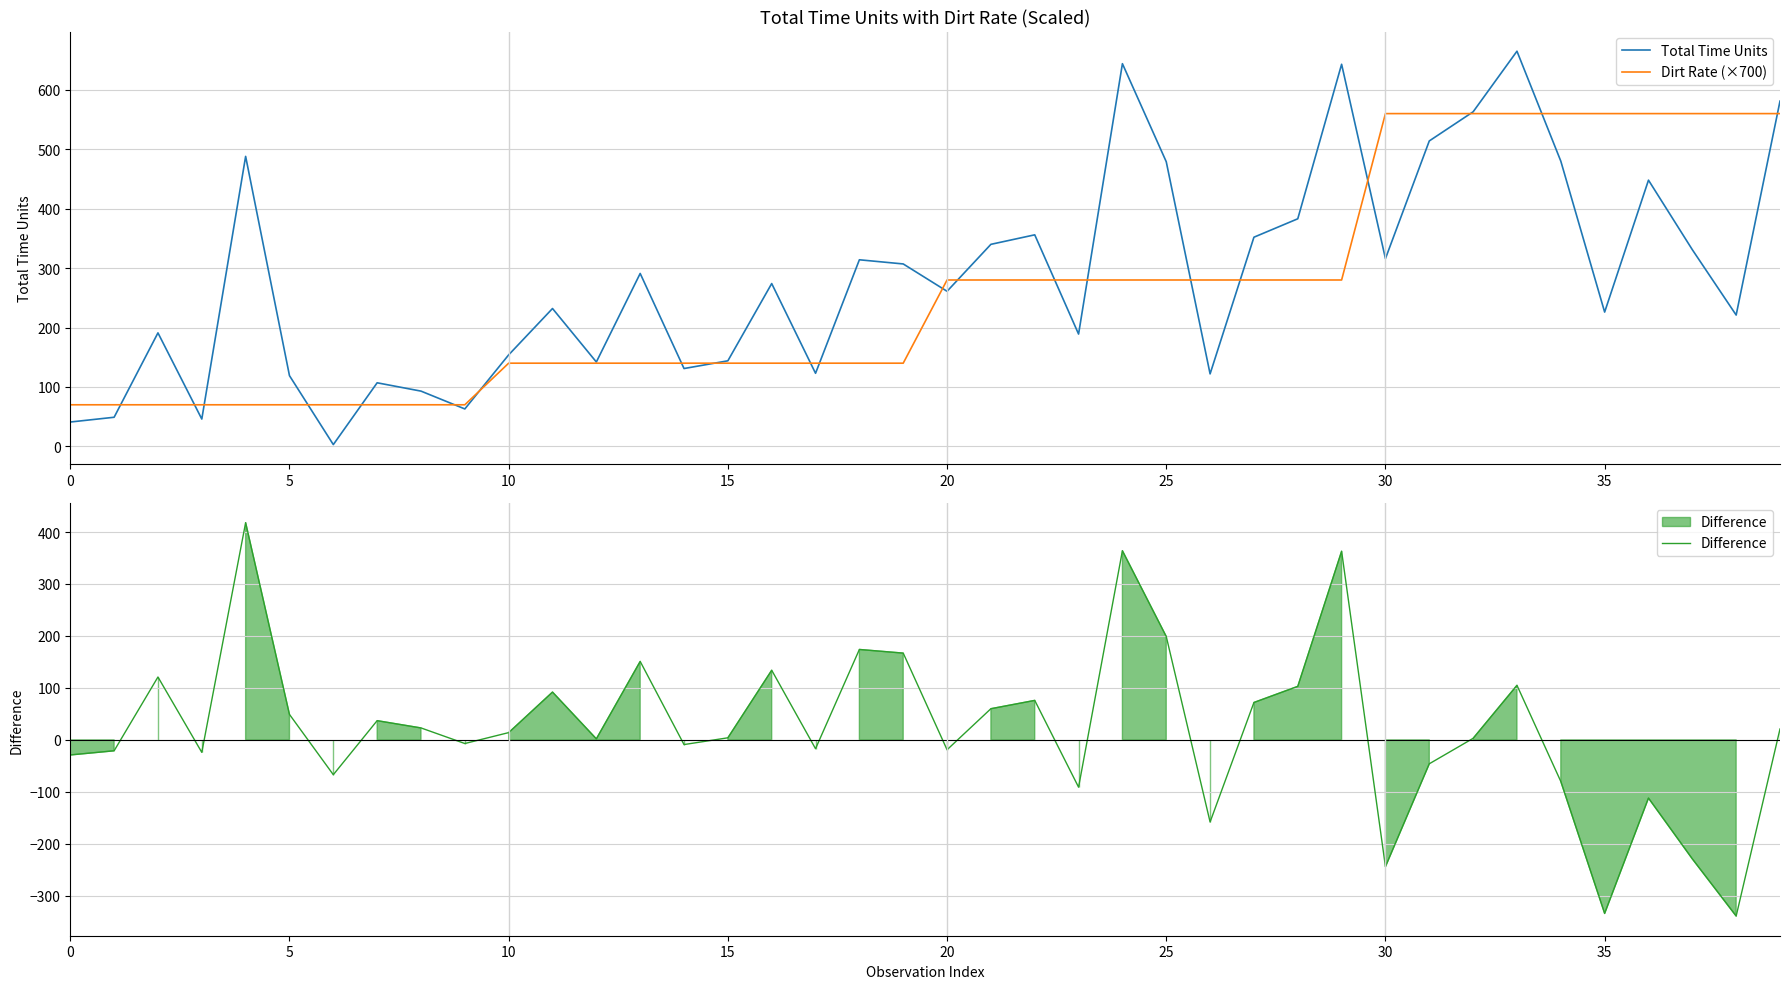

The value of Total Time Units at 10 is 154. True or false?

True